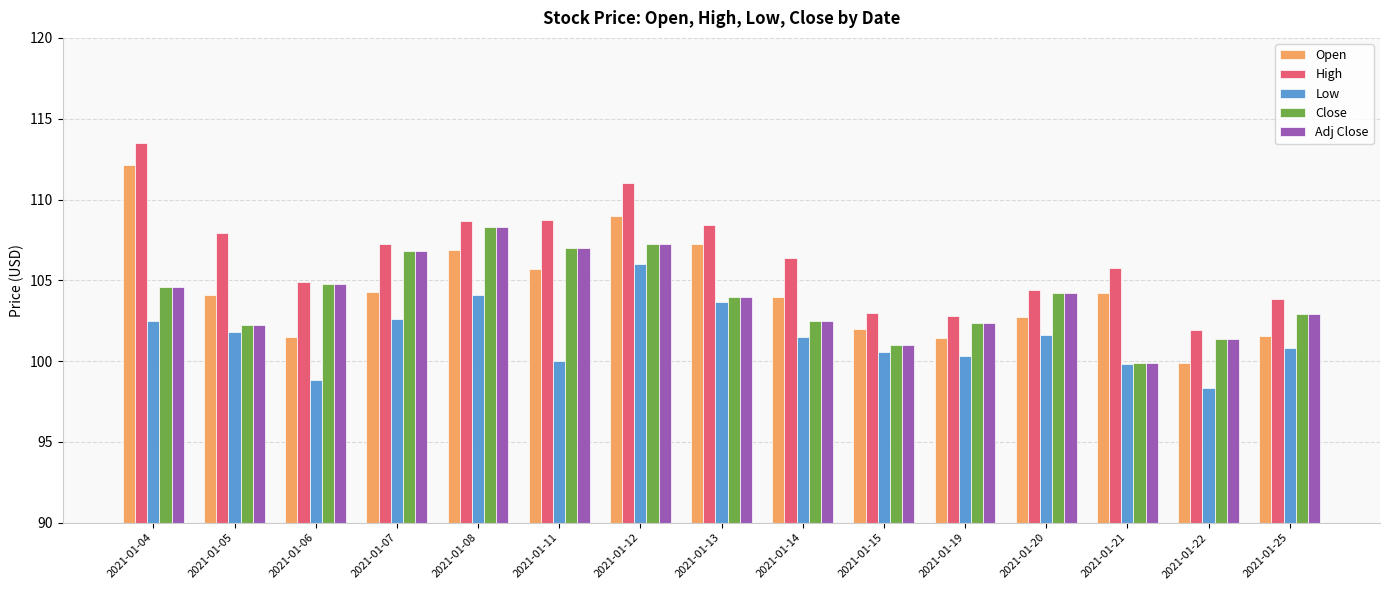

Is the value of Adj Close at 2021-01-25 greater than the value of Low at 2021-01-11?

Yes